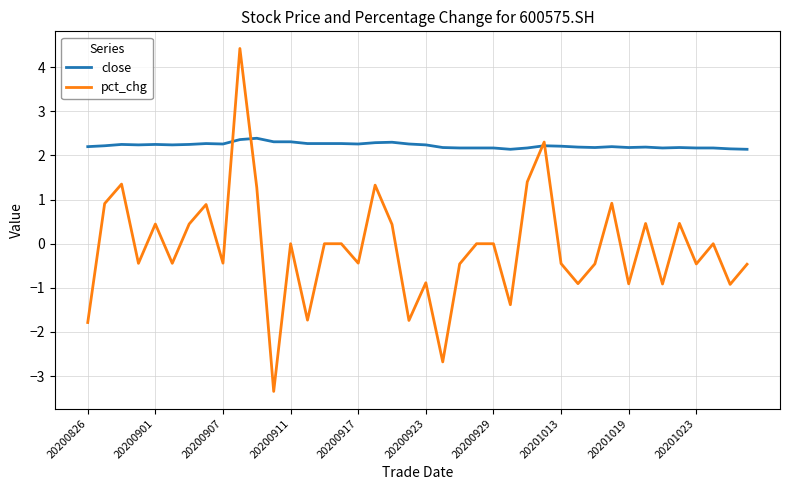

Which series has the largest total across all categories?

close